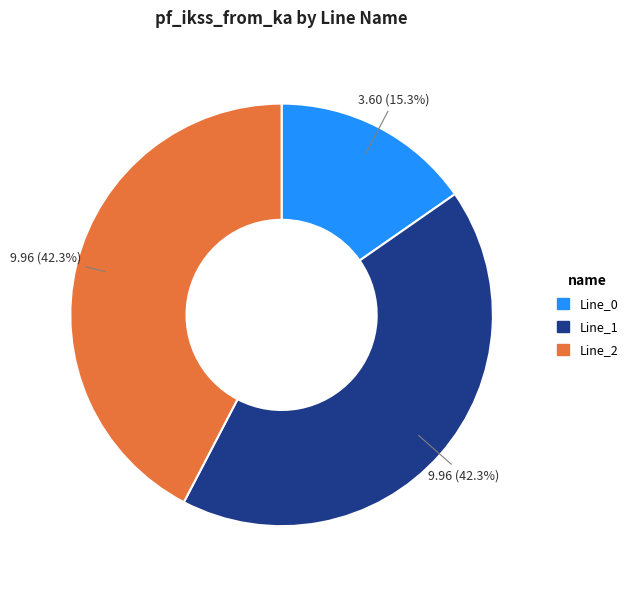

Combined, what portion of the pie is Line_0 and Line_1?

57.7%